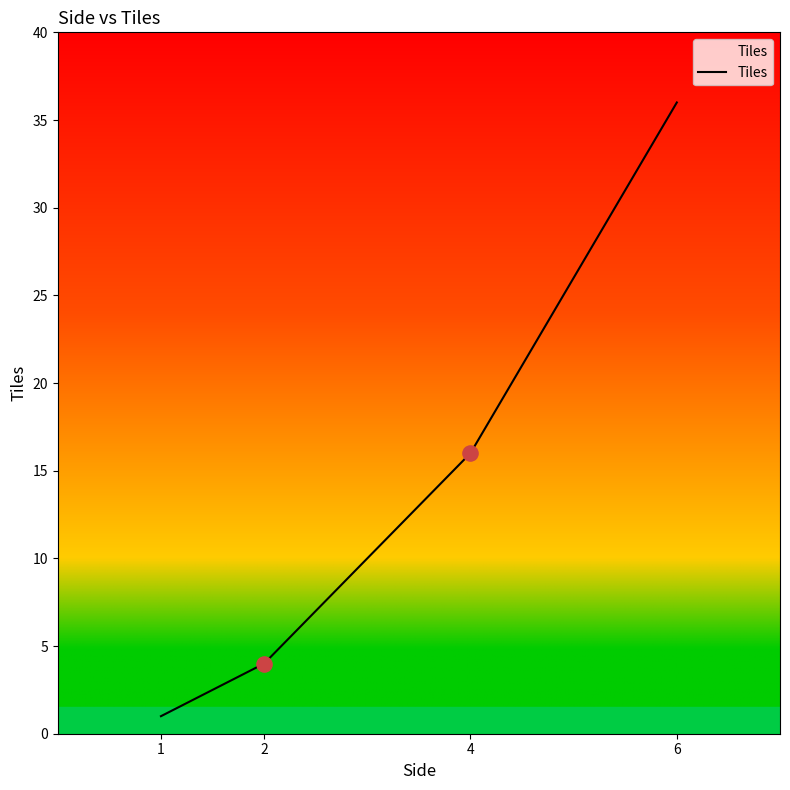

Between 4 and 2, which is larger?

4